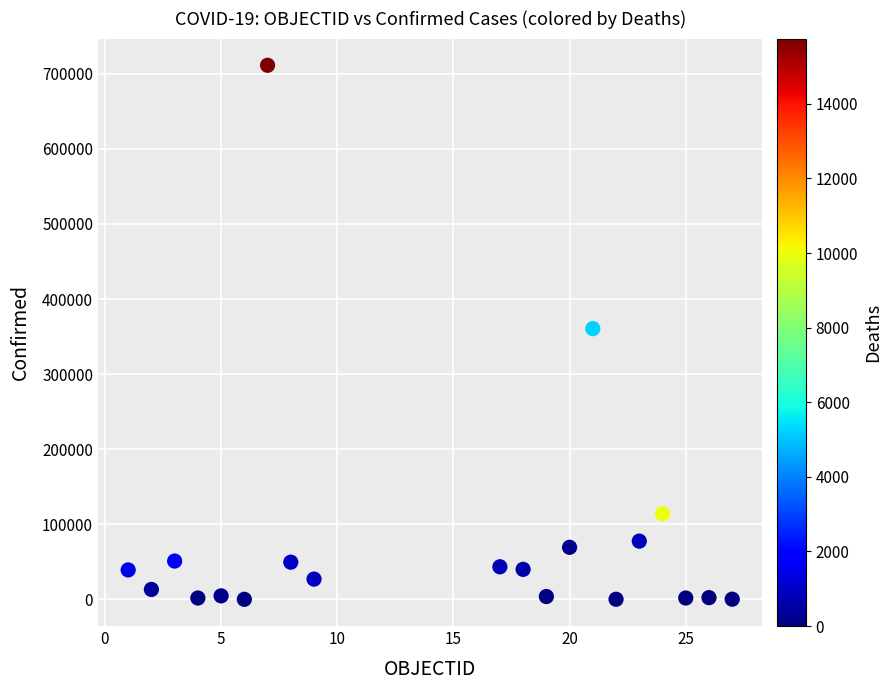

What is the range of X values (max minus min)?

26